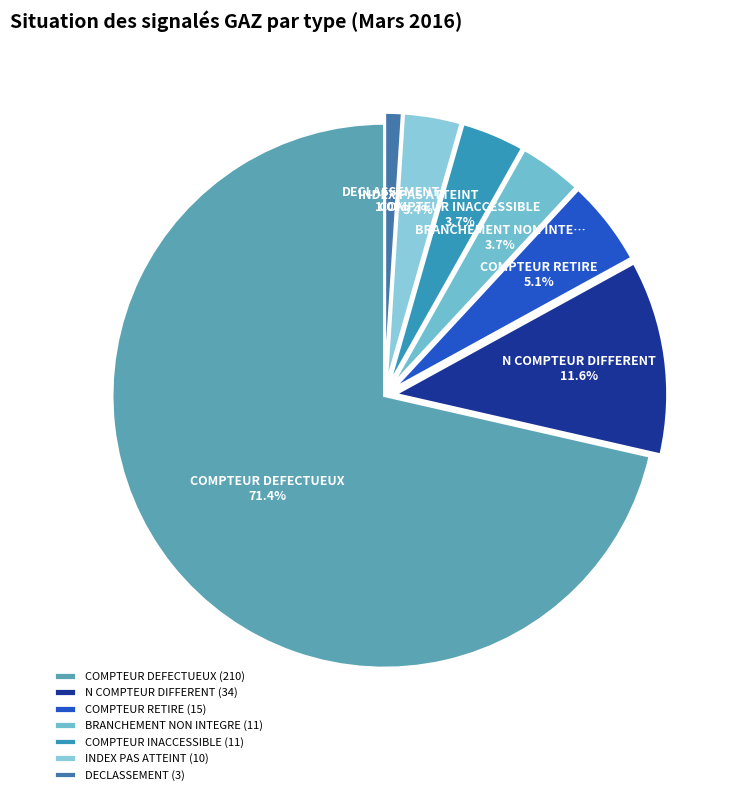

What is the change in value from BRANCHEMENT NON INTEGRE to DECLASSEMENT?

-8